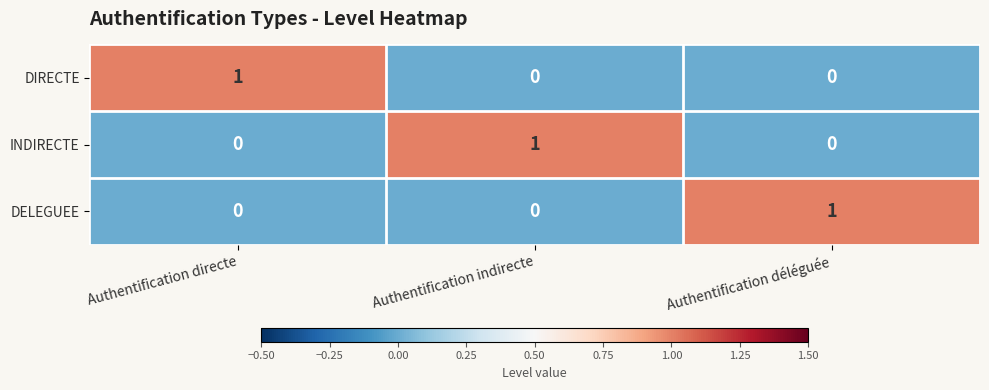

Which category has the highest value in the DELEGUEE series?

Authentification déléguée